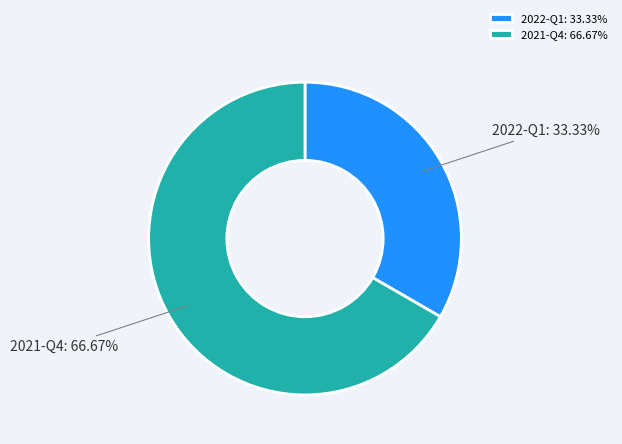

Which slice is the largest?

2021-Q4